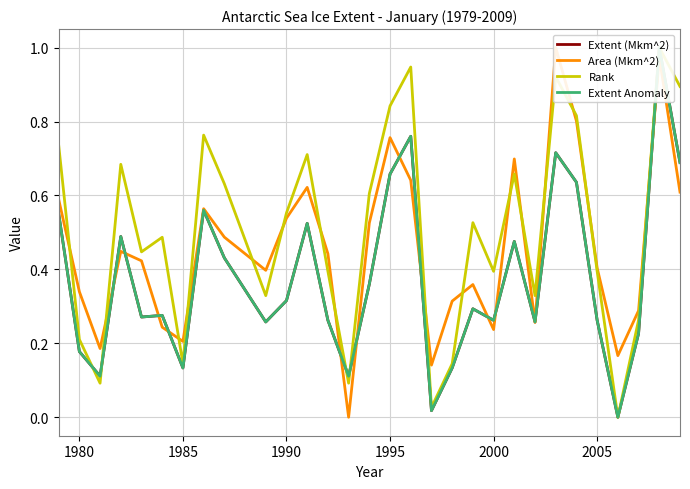

What is the maximum value shown in the chart?

1.0